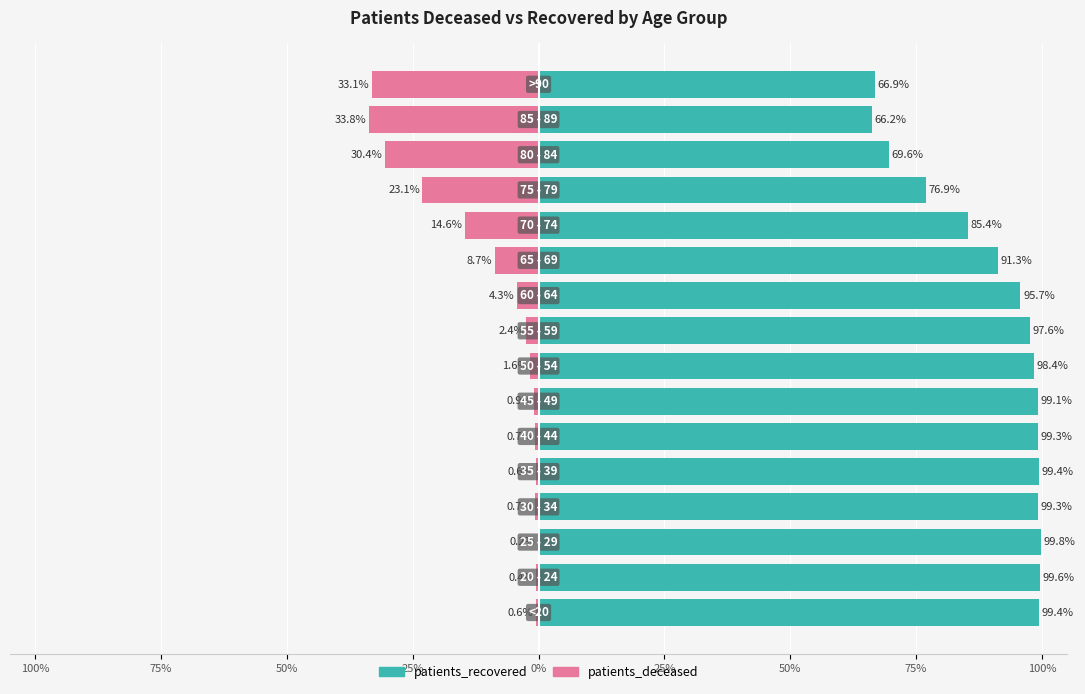

Does the chart contain stacked bars?

No